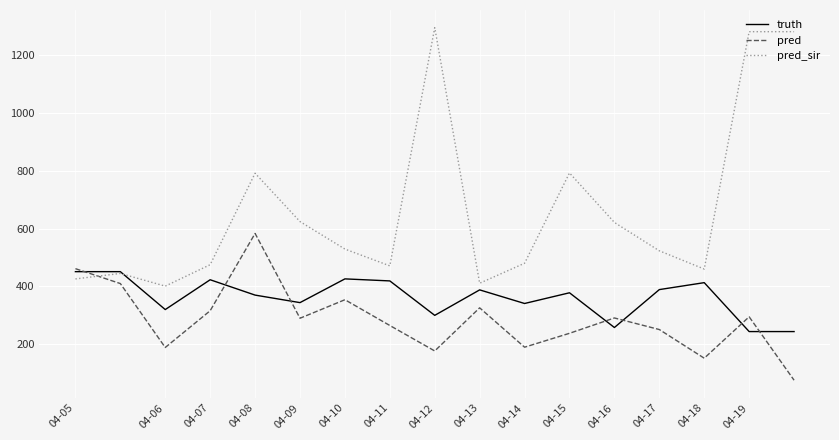

Rank the series by their maximum value, from lowest to highest.

truth, pred, pred_sir